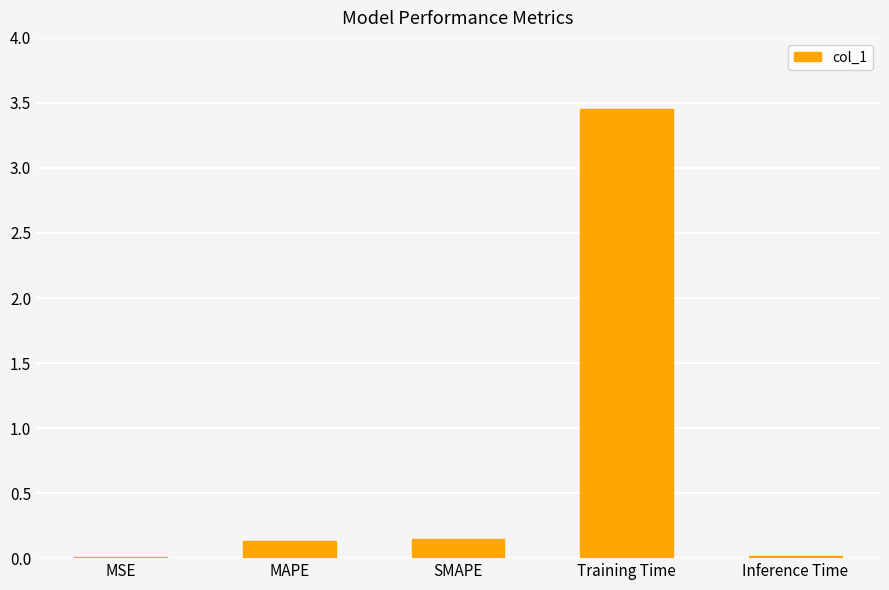

Are the bars grouped side by side (vs. stacked)?

No